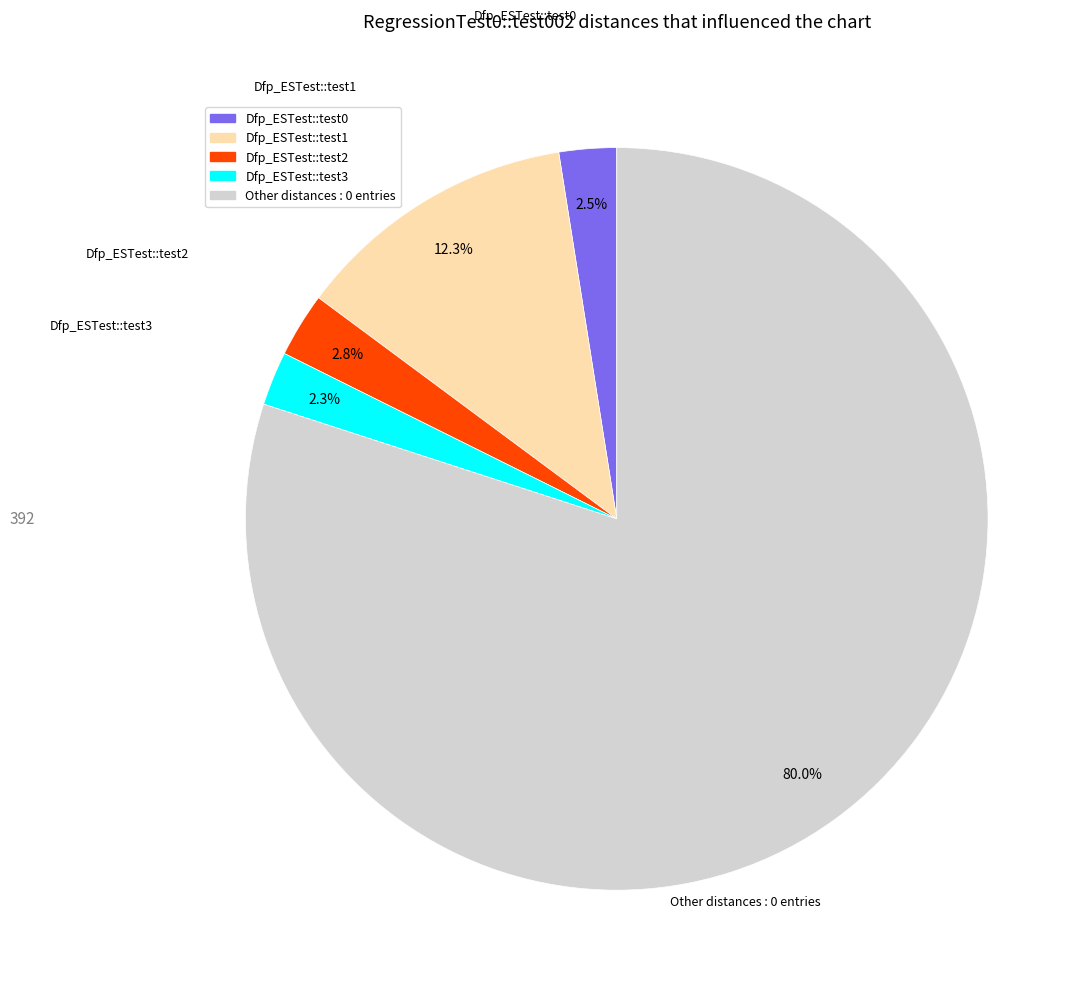

Does any single category account for the majority?

Yes